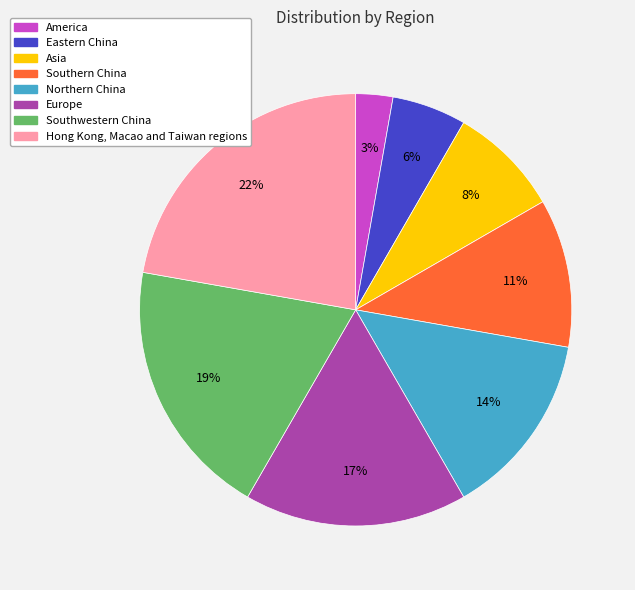

To the nearest percent, what is the difference between the largest and smallest slice percentages?

19%